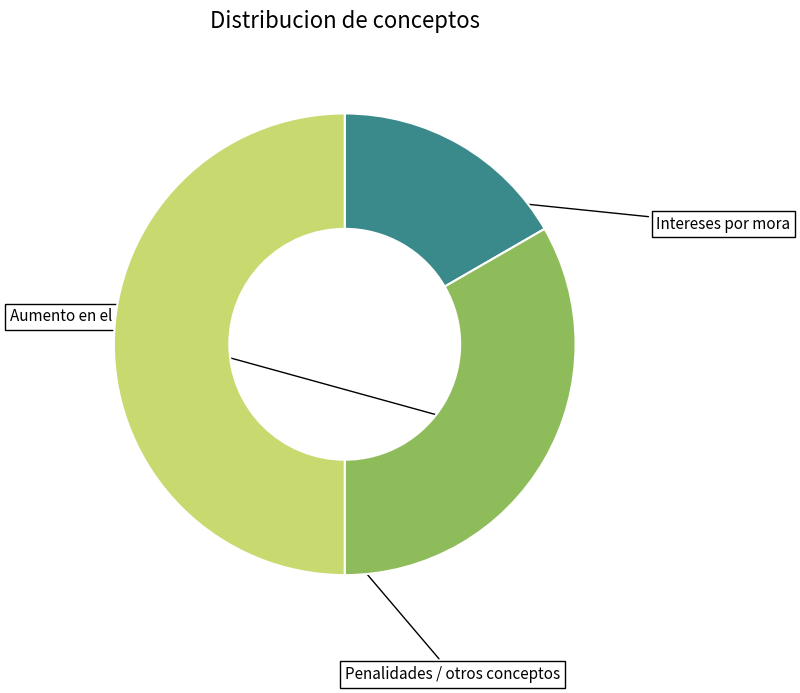

To the nearest percent, what is the average slice percentage?

33%